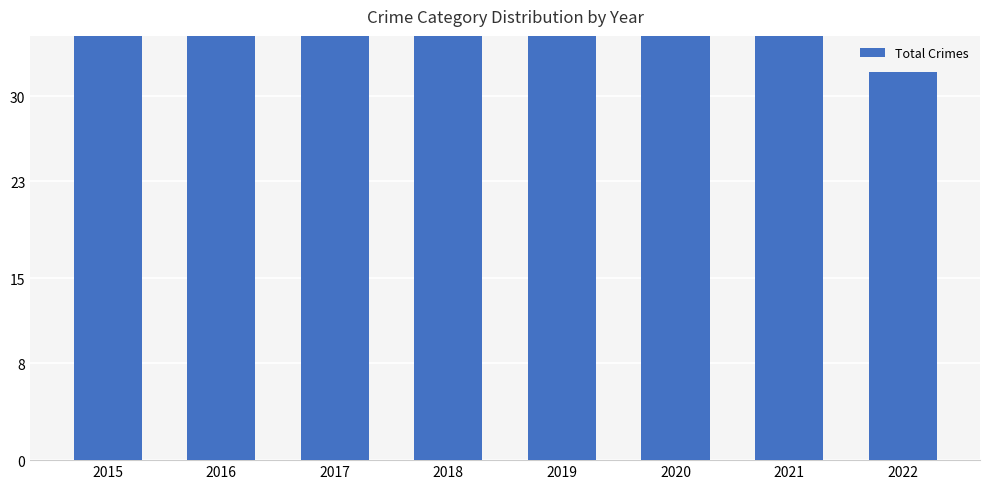

Count the number of values greater than 43.

3